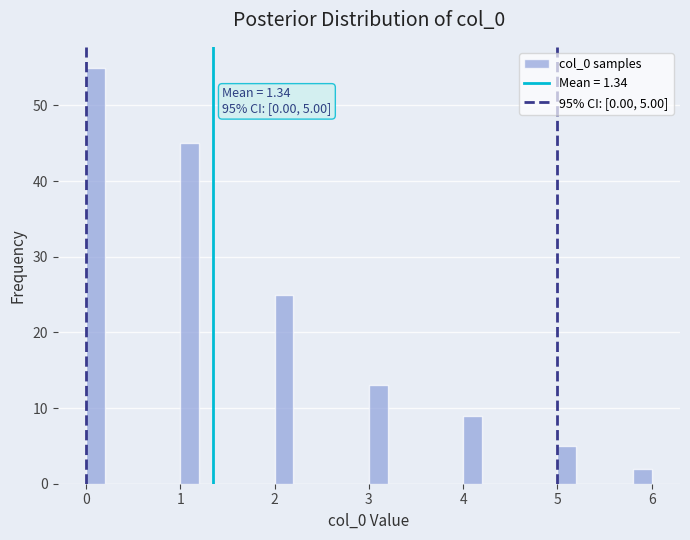

Around what value on the x-axis is the tallest bar? Give the approximate position of its centre, as read against the axis.

0.1